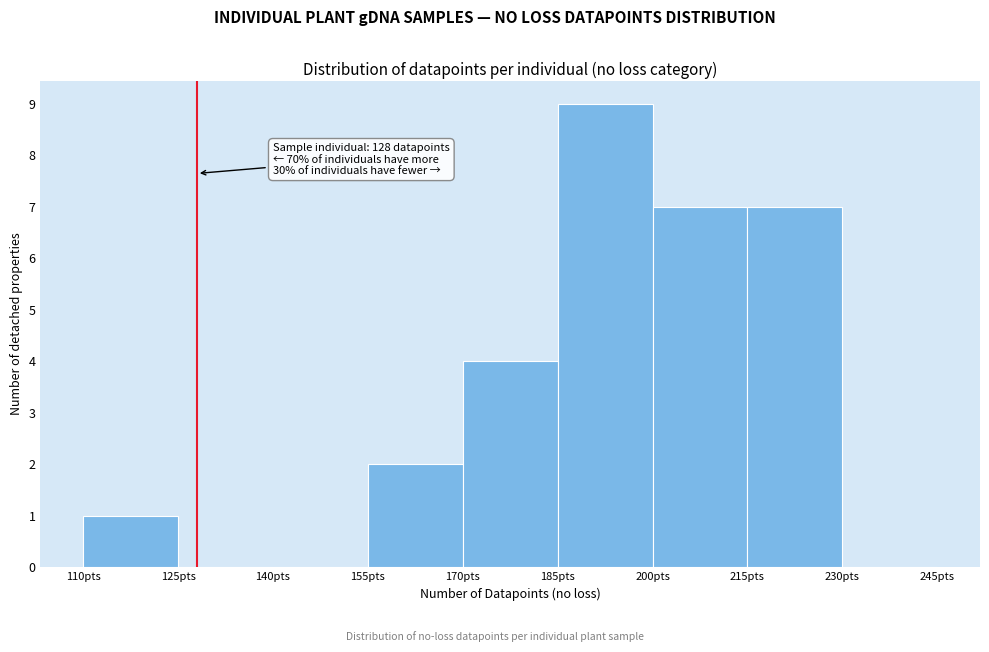

Which range on the x-axis has the tallest bar?

185 to 200